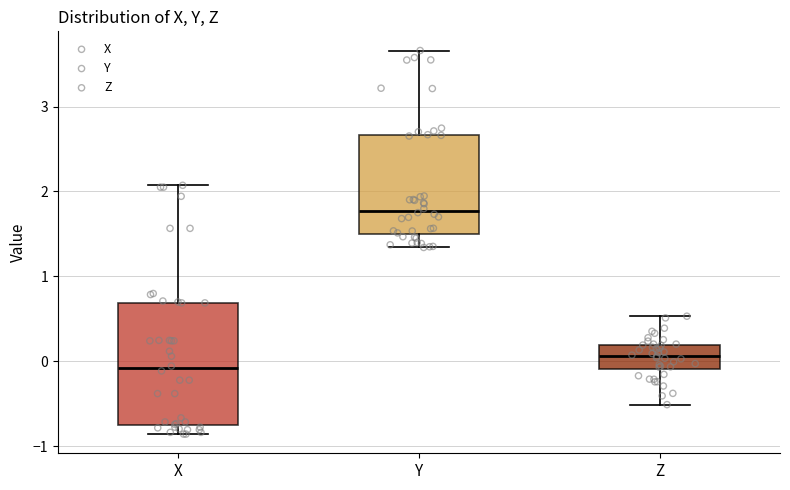

Reading left to right, transcribe this box plot: for each box, give where its median line is, the range the box spans, and where its two whiskers end, as read against the y-axis. The values are not printed on the chart, so give them approximately, as read against the axis.

X: median -0.1, box -0.8 to 0.7, whiskers -0.9 to 2.1
Y: median 1.8, box 1.5 to 2.7, whiskers 1.3 to 3.7
Z: median 0.1, box -0.1 to 0.2, whiskers -0.5 to 0.5